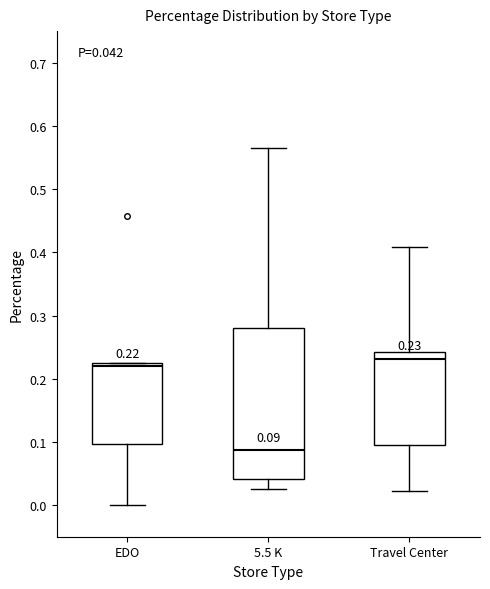

Which box's median line is the lowest?

5.5 K